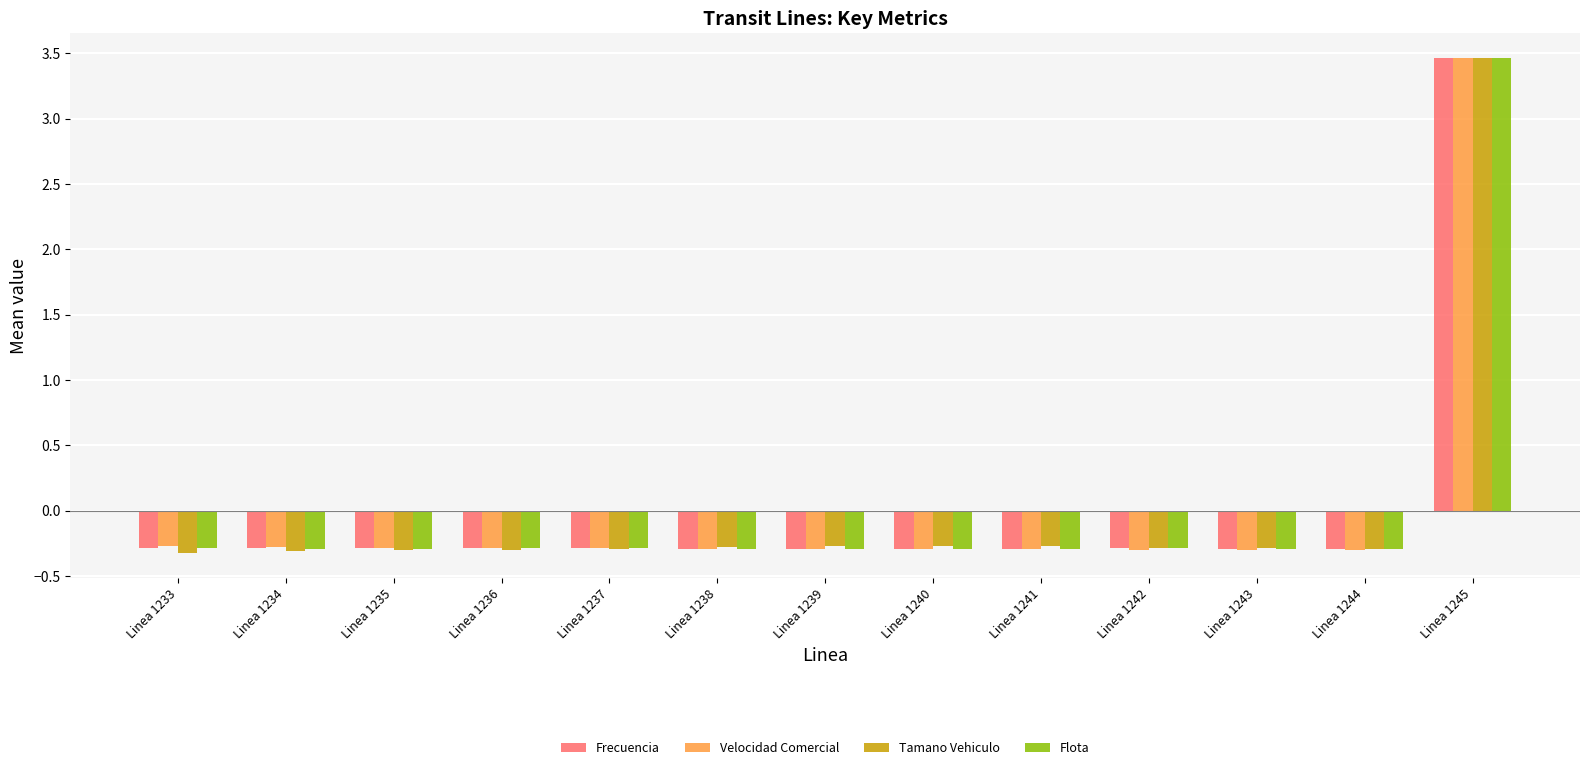

Is the value of Flota at Linea 1239 greater than the value of Frecuencia at Linea 1245?

No